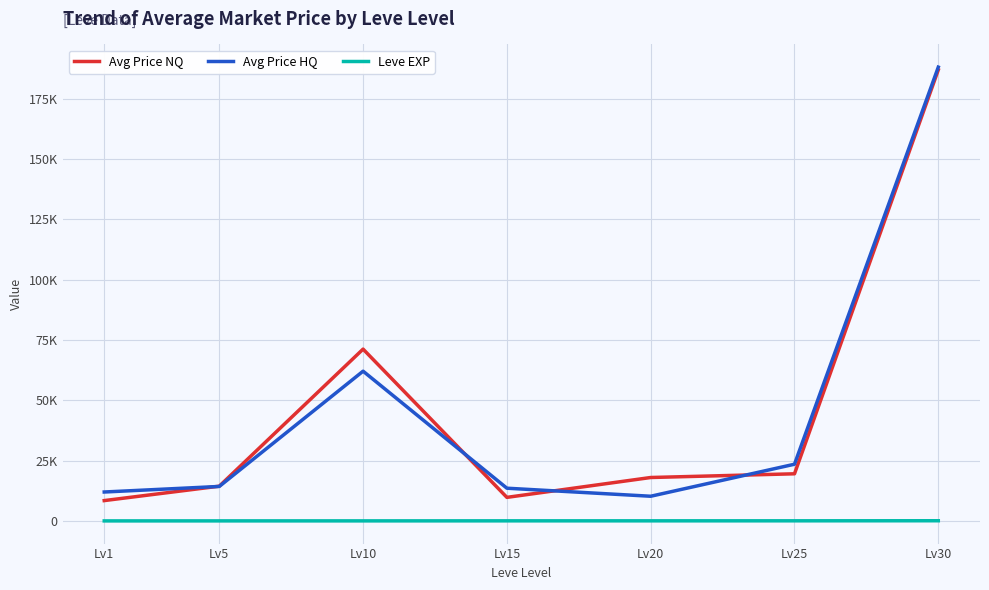

What is the value of the Leve EXP point at the 1st from the left?

1.3